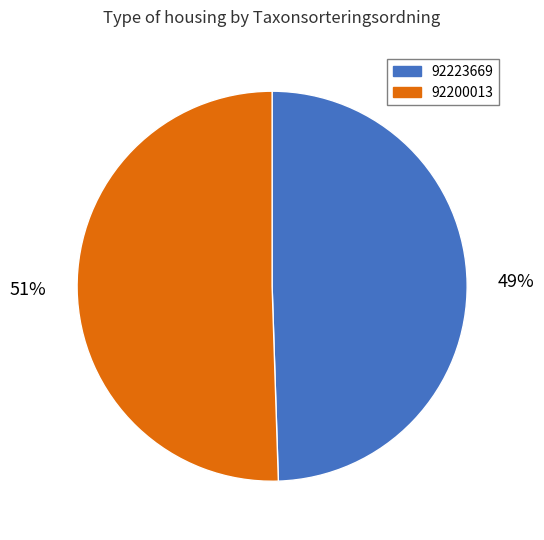

How many slices are in this pie chart?

2